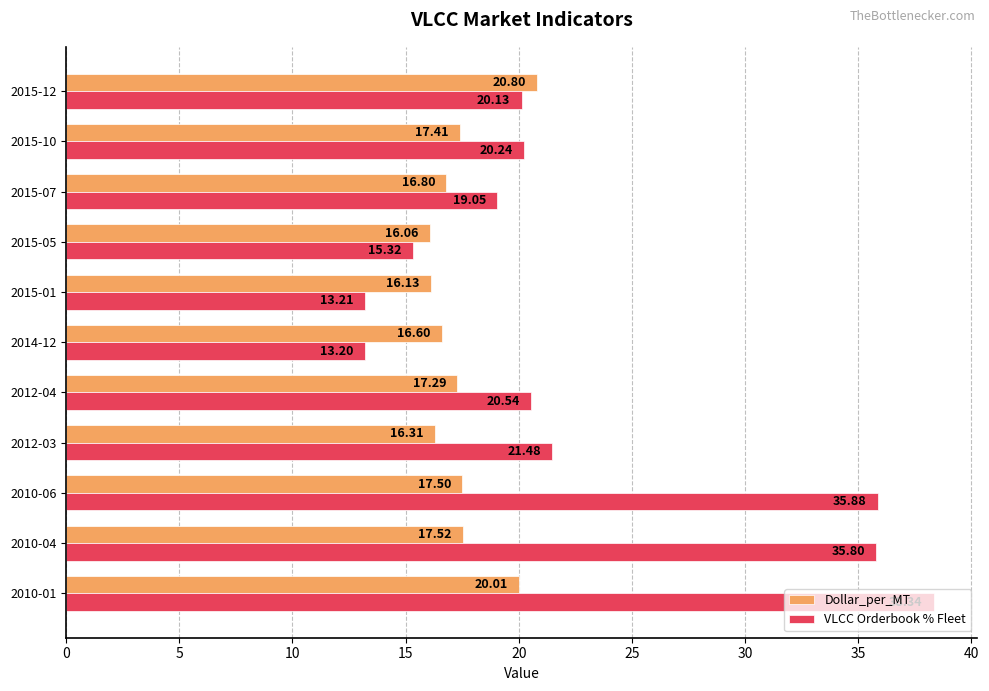

At which label does VLCC Orderbook % Fleet reach its minimum?

2014-12